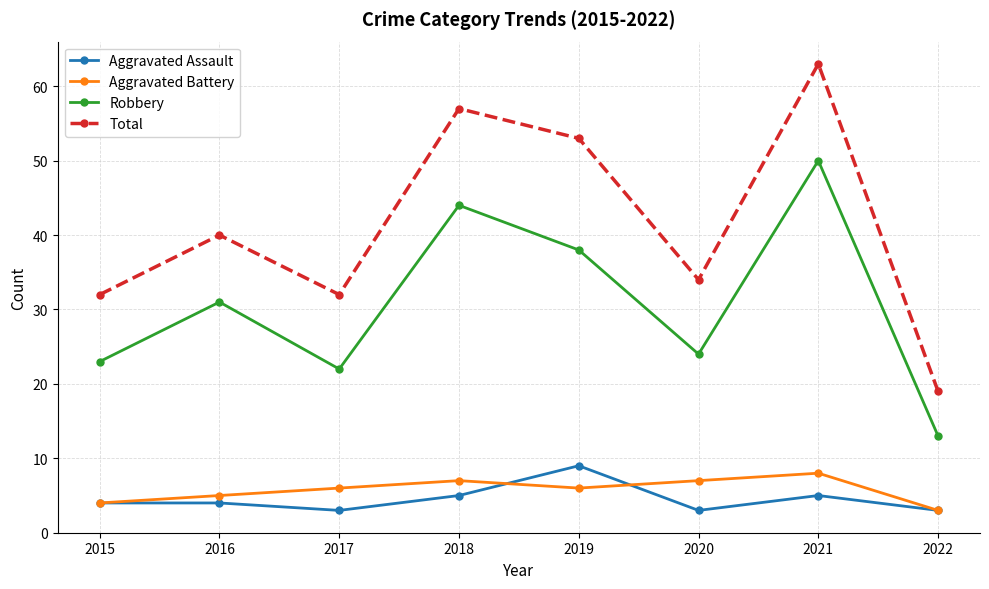

True or false: Total has more than 2 points higher than both neighbors.

True